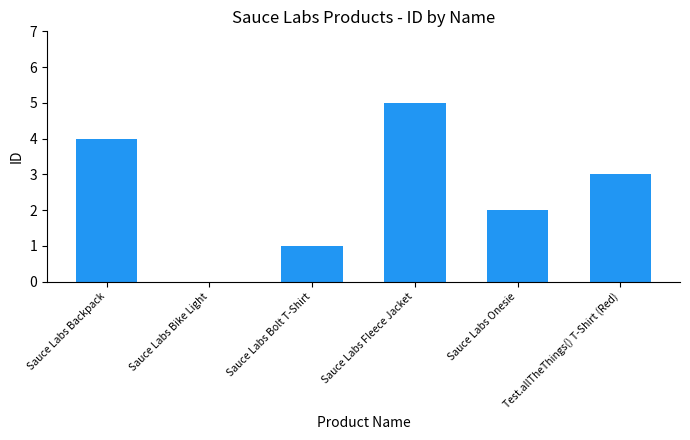

What is the sum of all values?

15